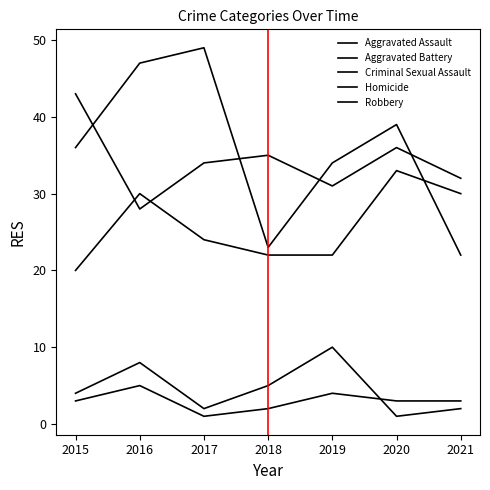

Does the chart have visible grid lines?

No